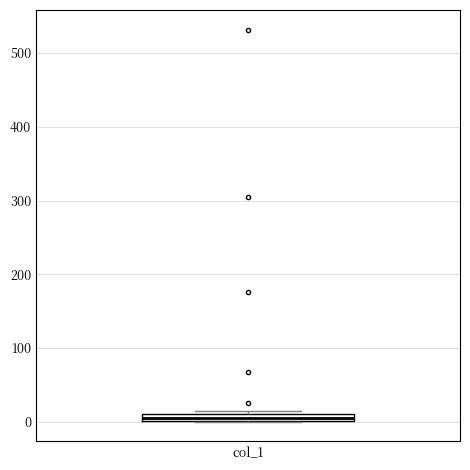

Where is the upper edge of the box for col_1 on the y-axis? The values are not printed on the chart, so give them approximately, as read against the axis.

10